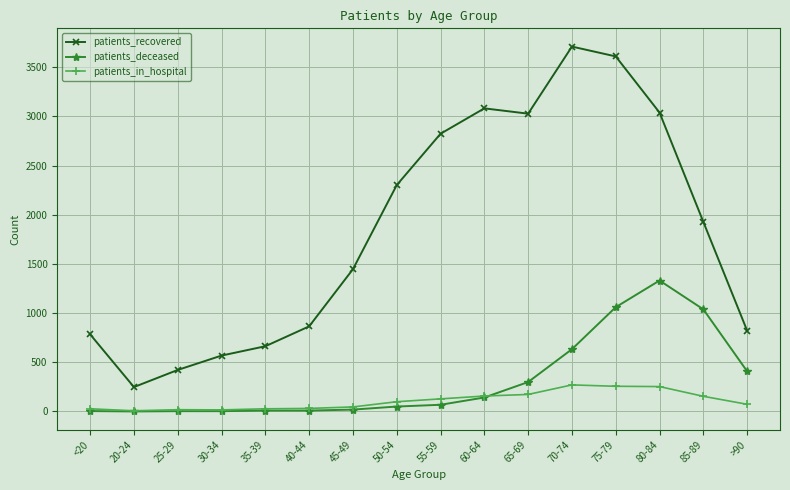

At which category does patients_recovered reach its first local valley?

20-24